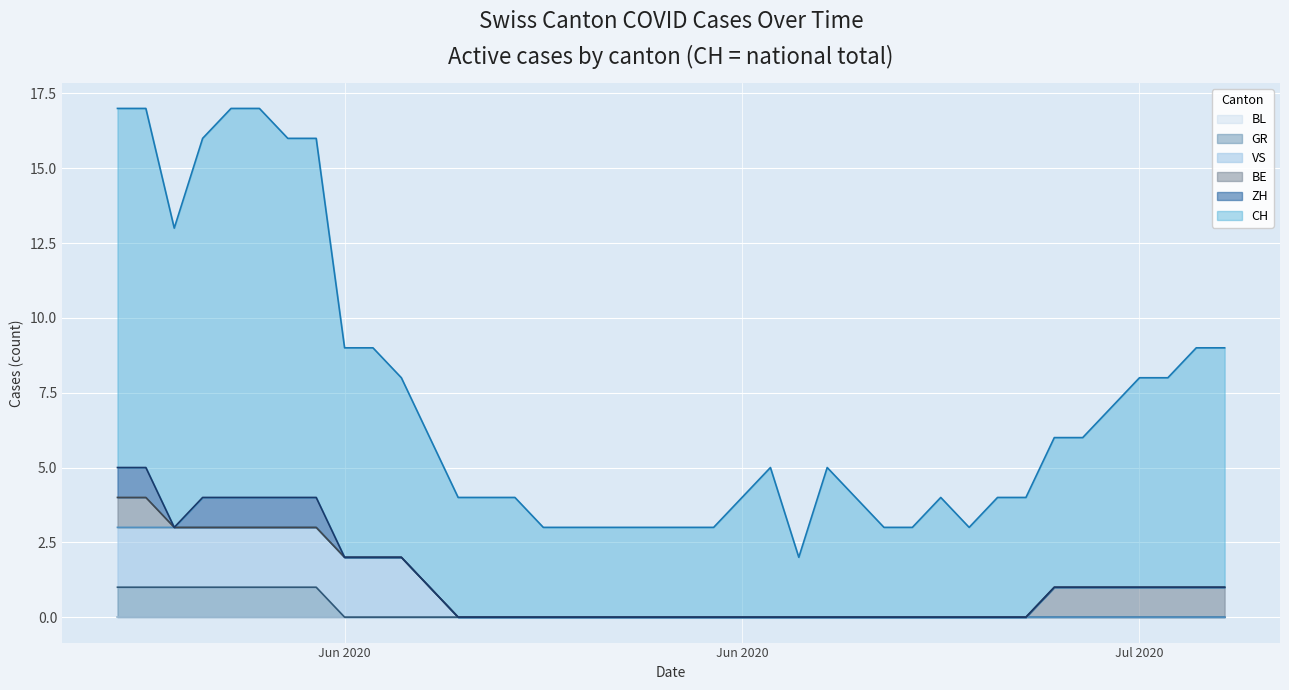

True or false: GR has more than 1 points higher than both neighbors.

False